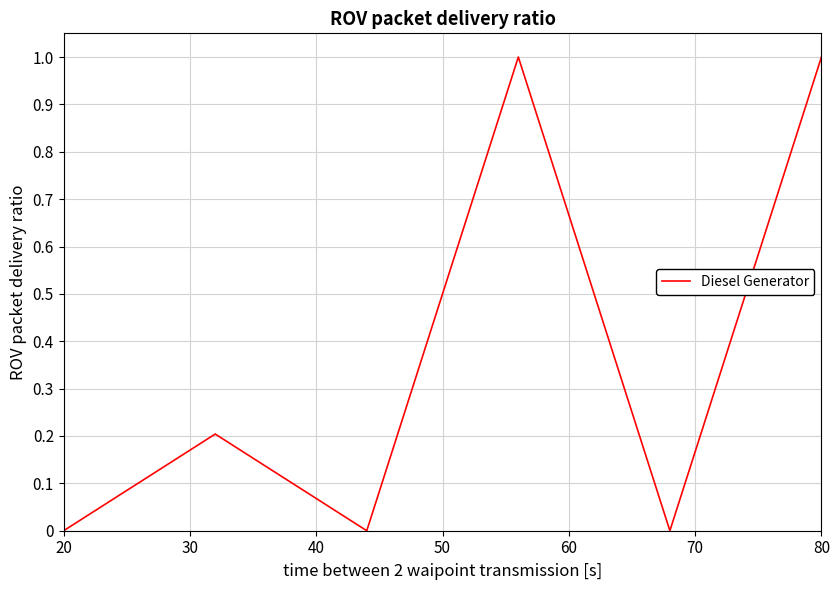

Count the number of categories in the chart.

6